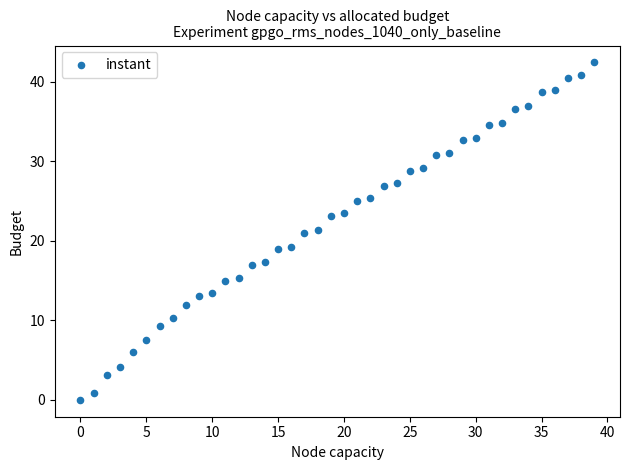

What is the range of Y values (max minus min)?

42.5